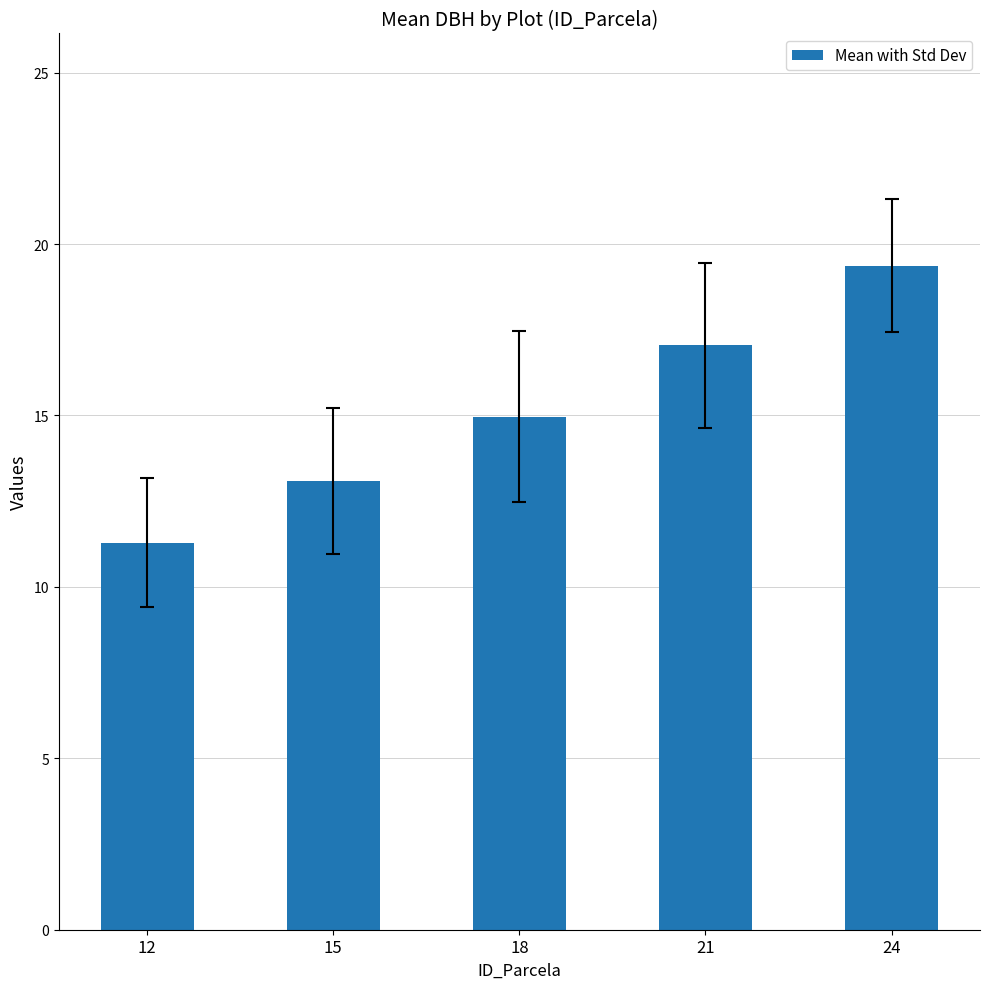

Rank the categories by value from highest to lowest.

24, 21, 18, 15, 12